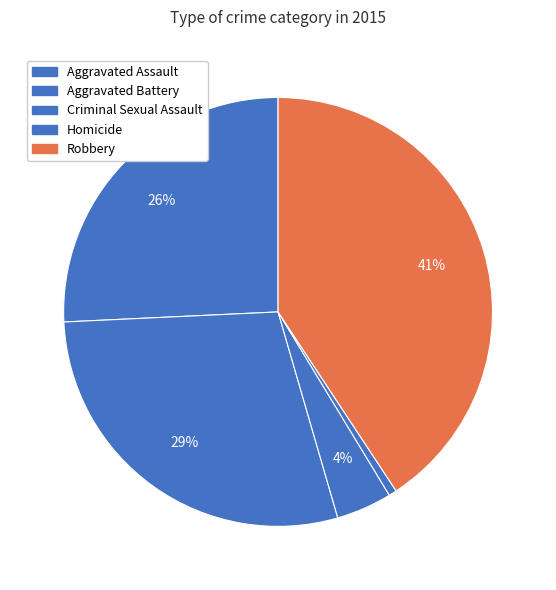

Count the number of slices in the pie.

5